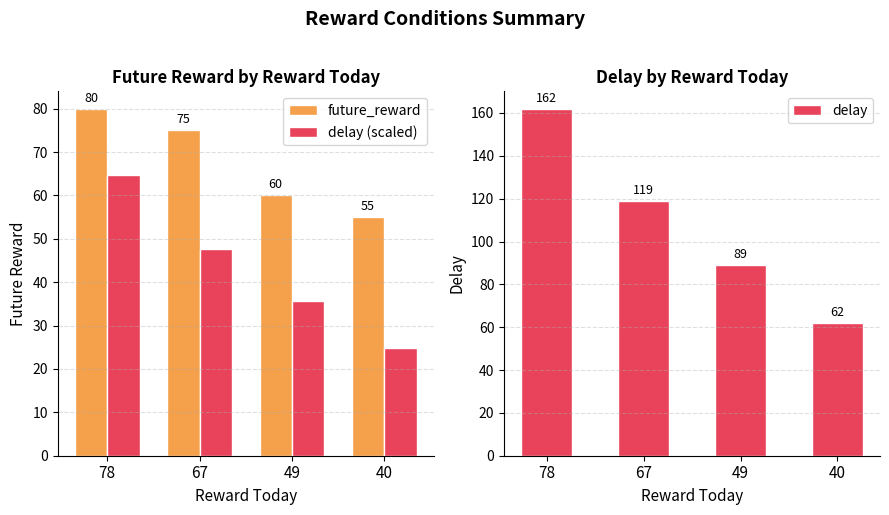

Reading right to left, extract all data points from this chart.

future_reward: 55.0	60.0	75.0	80.0
delay (scaled): 24.8	35.6	47.6	64.8
delay: 62.0	89.0	119.0	162.0